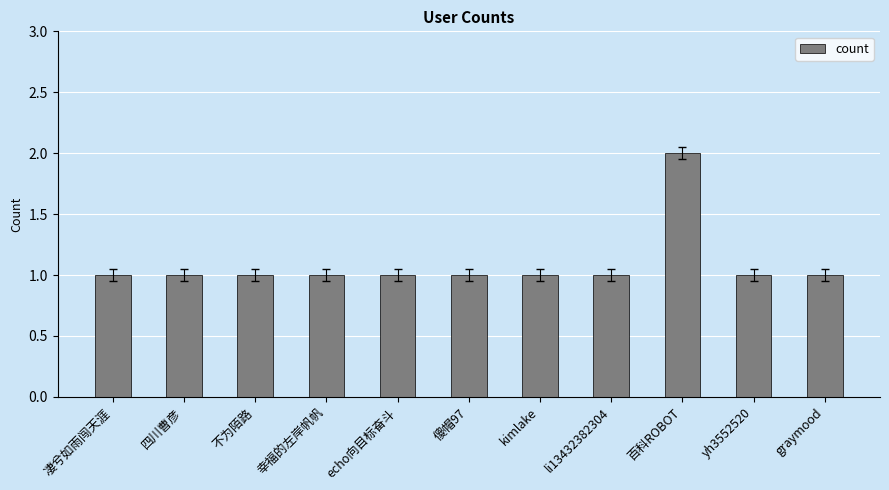

What is the maximum value shown in the chart?

2